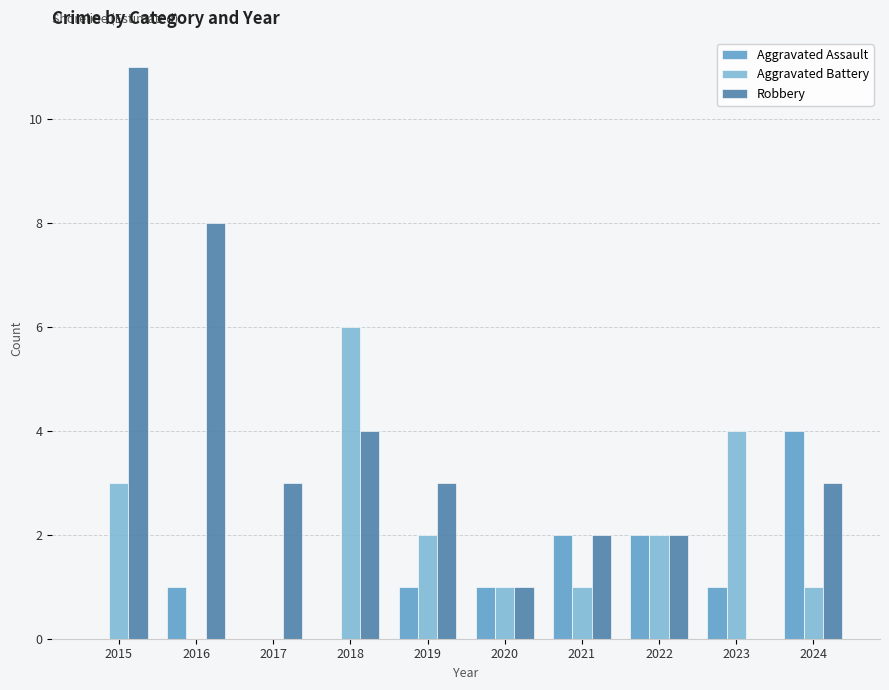

How many groups of bars are there?

10